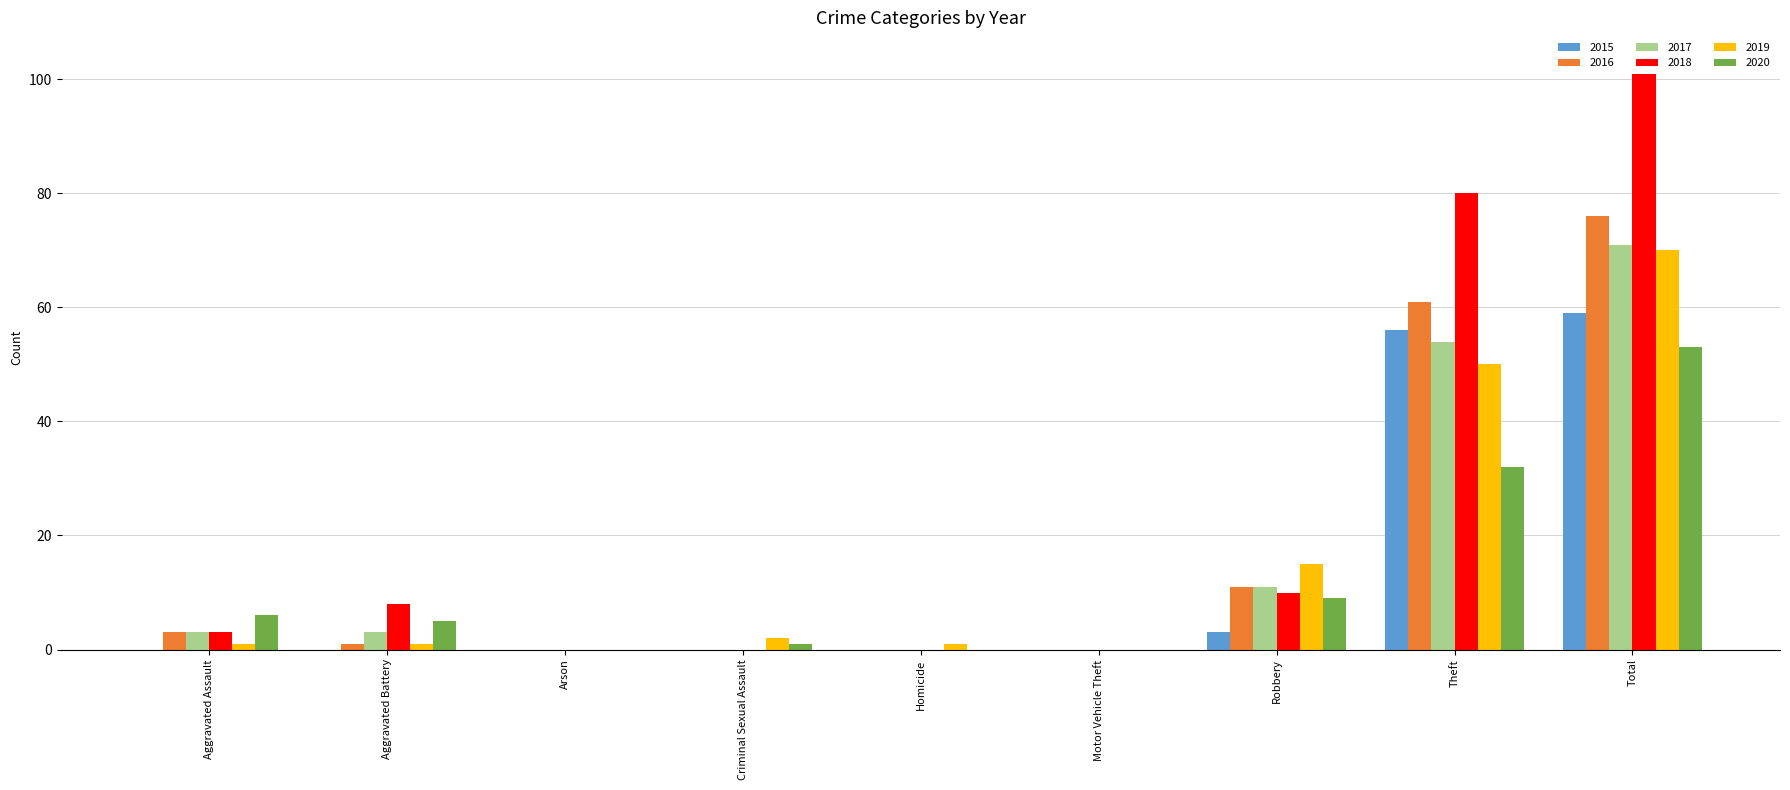

The value of 2018 at Theft is 80. True or false?

True